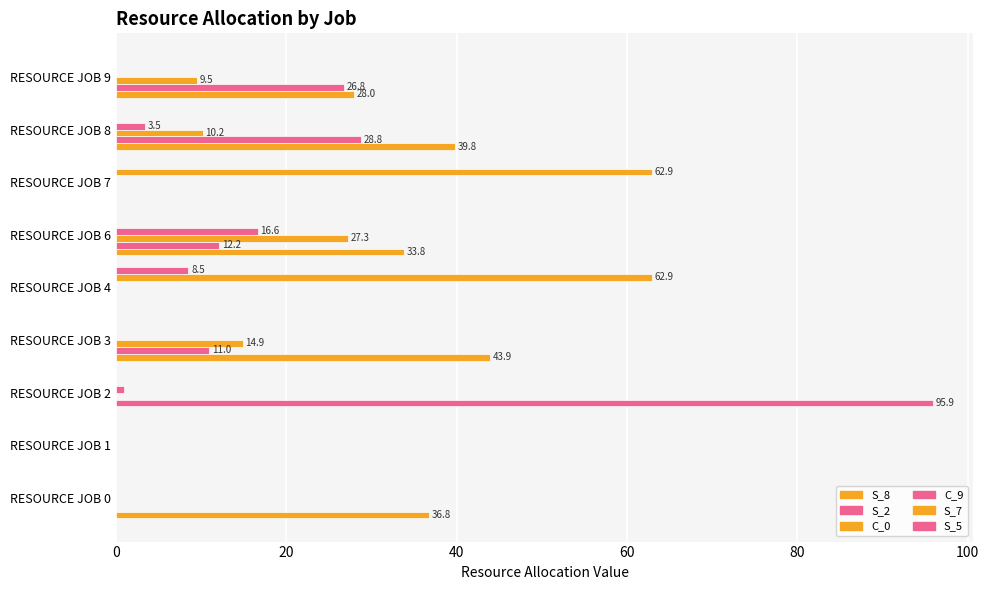

Count the number of categories in the chart.

9